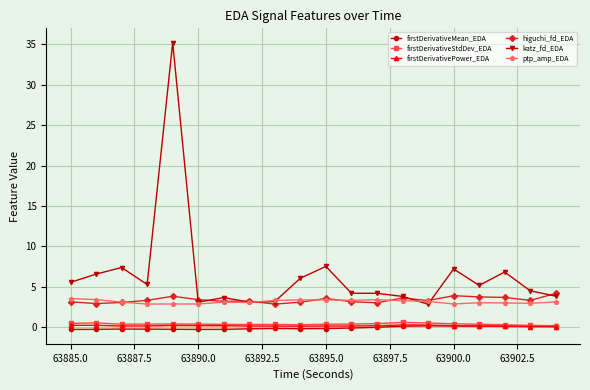

Which series has the largest range (max minus min)?

katz_fd_EDA